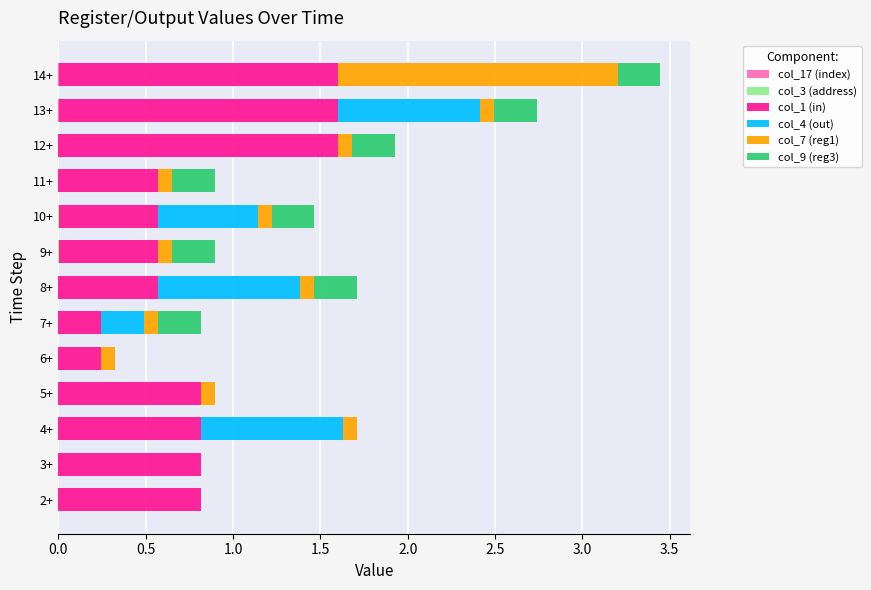

At which category is the sum across all series the highest?

14+